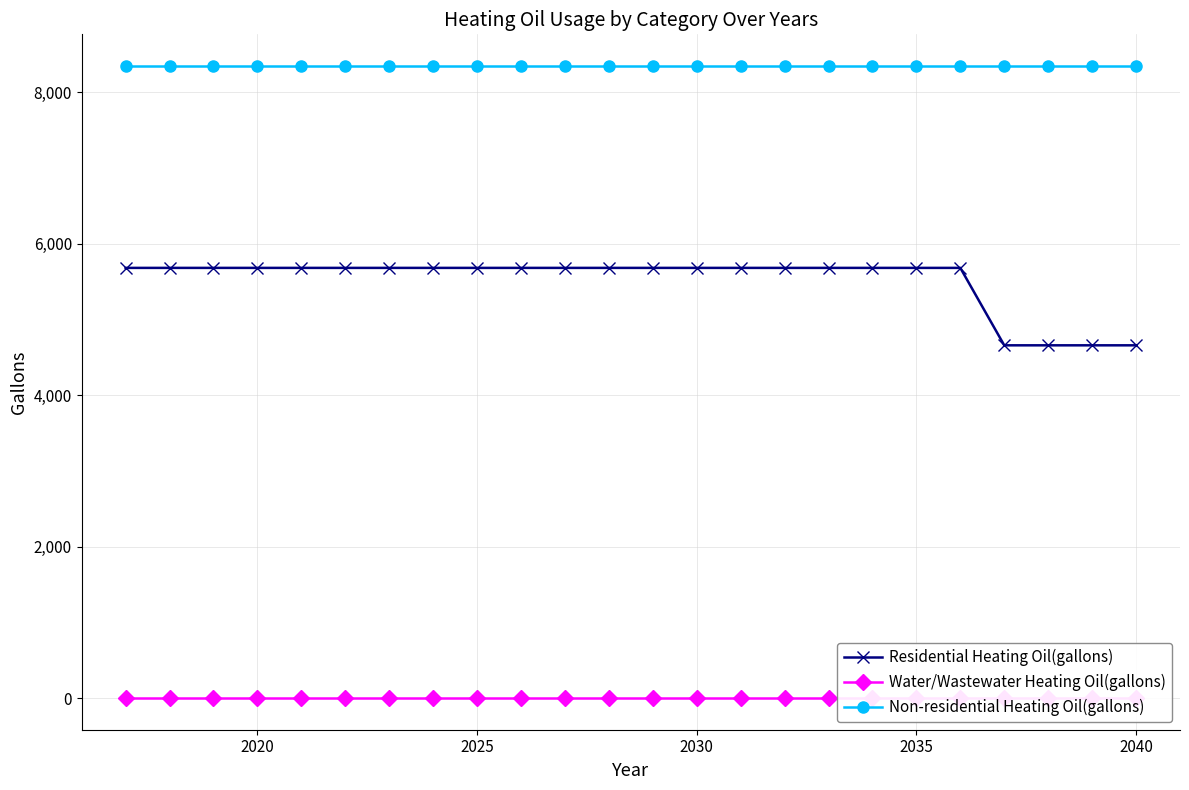

What is the maximum value for Residential Heating Oil(gallons)?

5681.1